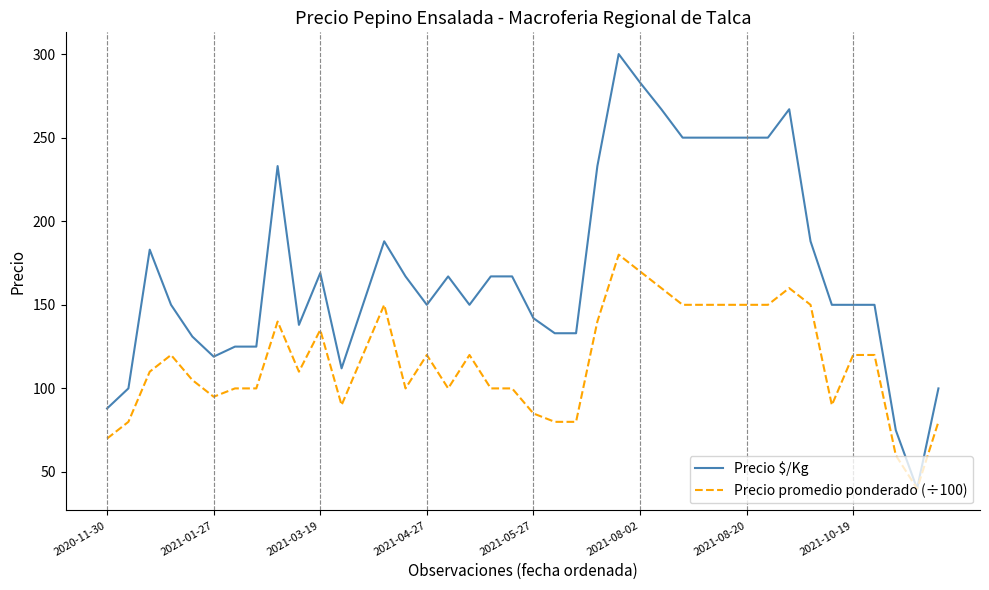

Rank the series by their average value, from highest to lowest.

Precio $/Kg, Precio promedio ponderado (÷100)